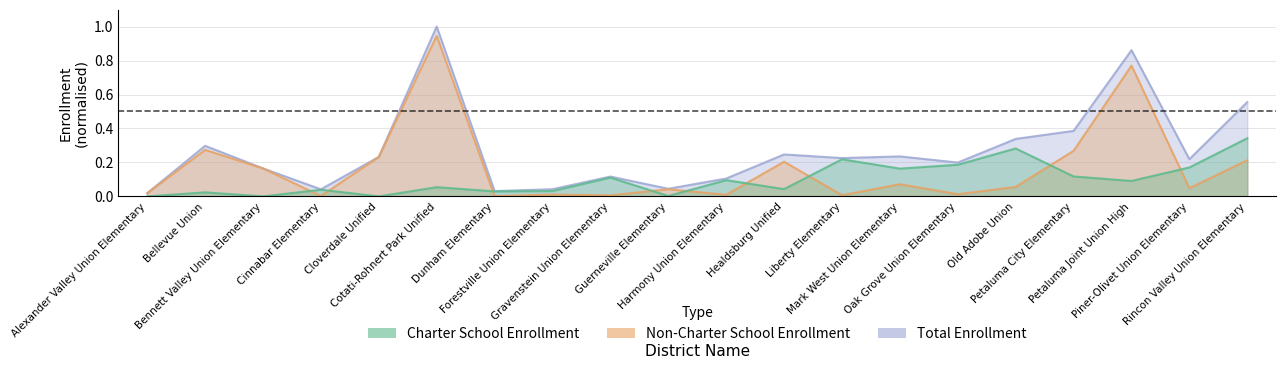

Where do Non-Charter School Enrollment and Charter School Enrollment first cross each other?

Bennett Valley Union Elementary and Cinnabar Elementary